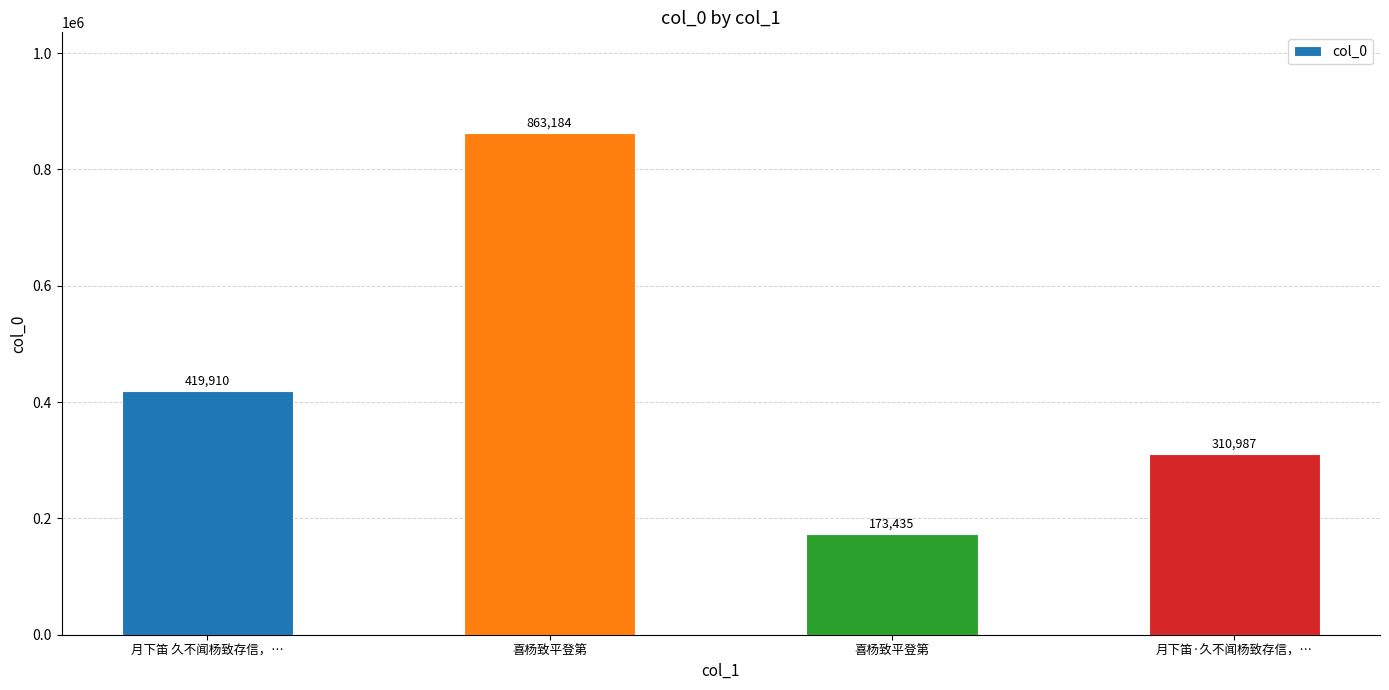

Reading left to right, extract all data points from this chart.

月下笛 久不闻杨致存信，…=419910	喜杨致平登第=863184	喜杨致平登第=173435	月下笛·久不闻杨致存信，…=310987